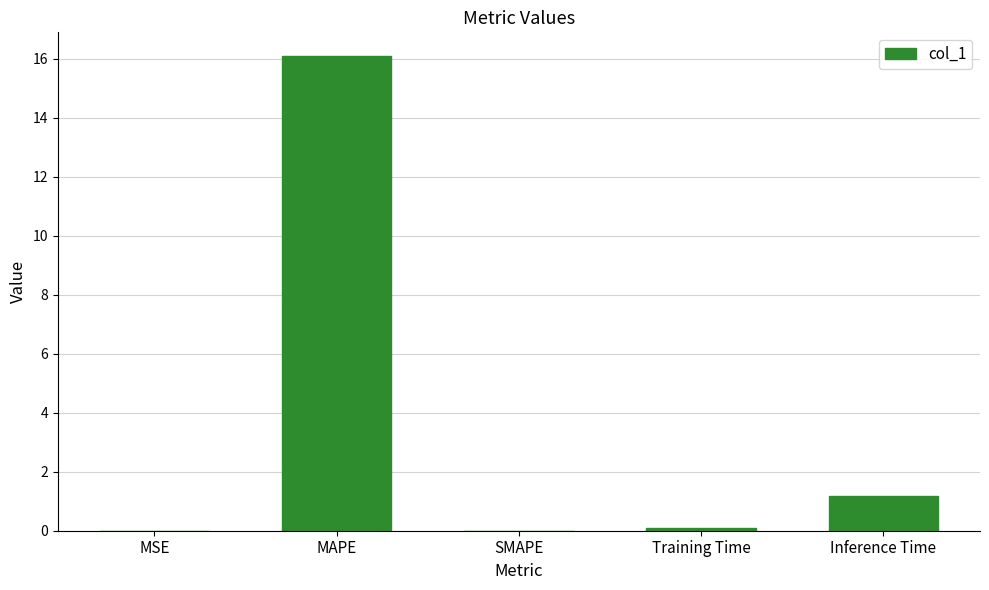

What is the change in value from Training Time to Inference Time?

+1.1